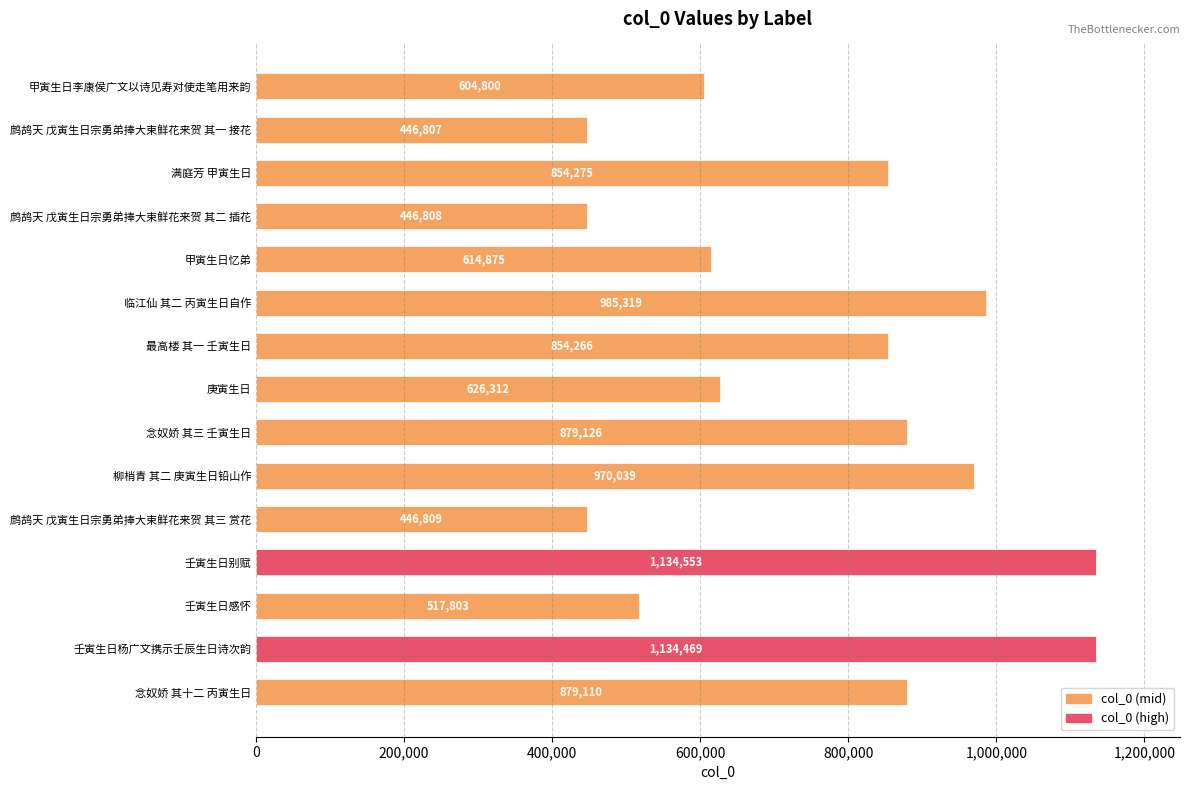

What is the average value?

759691